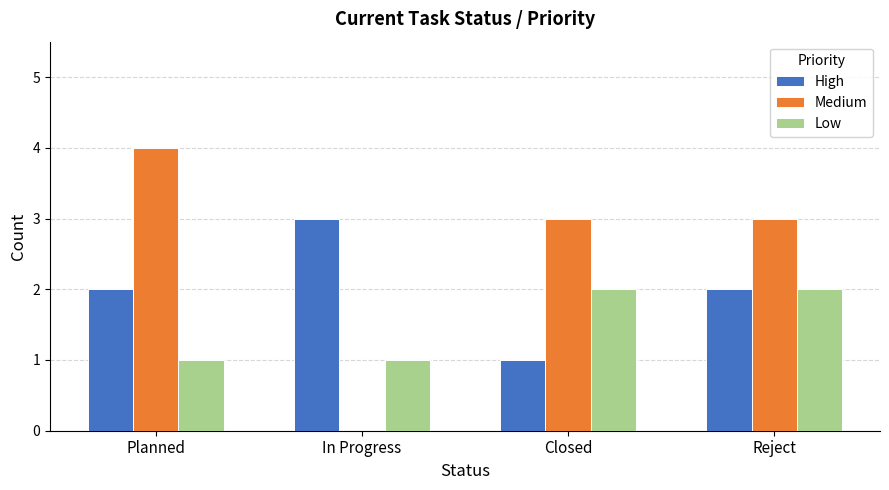

Does the chart contain stacked bars?

No